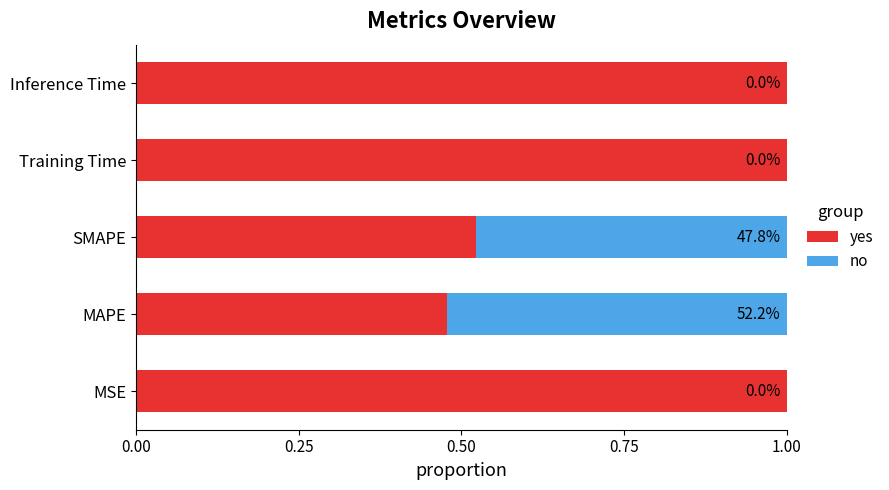

The yes series shows 1.3 at Training Time. True or false?

False